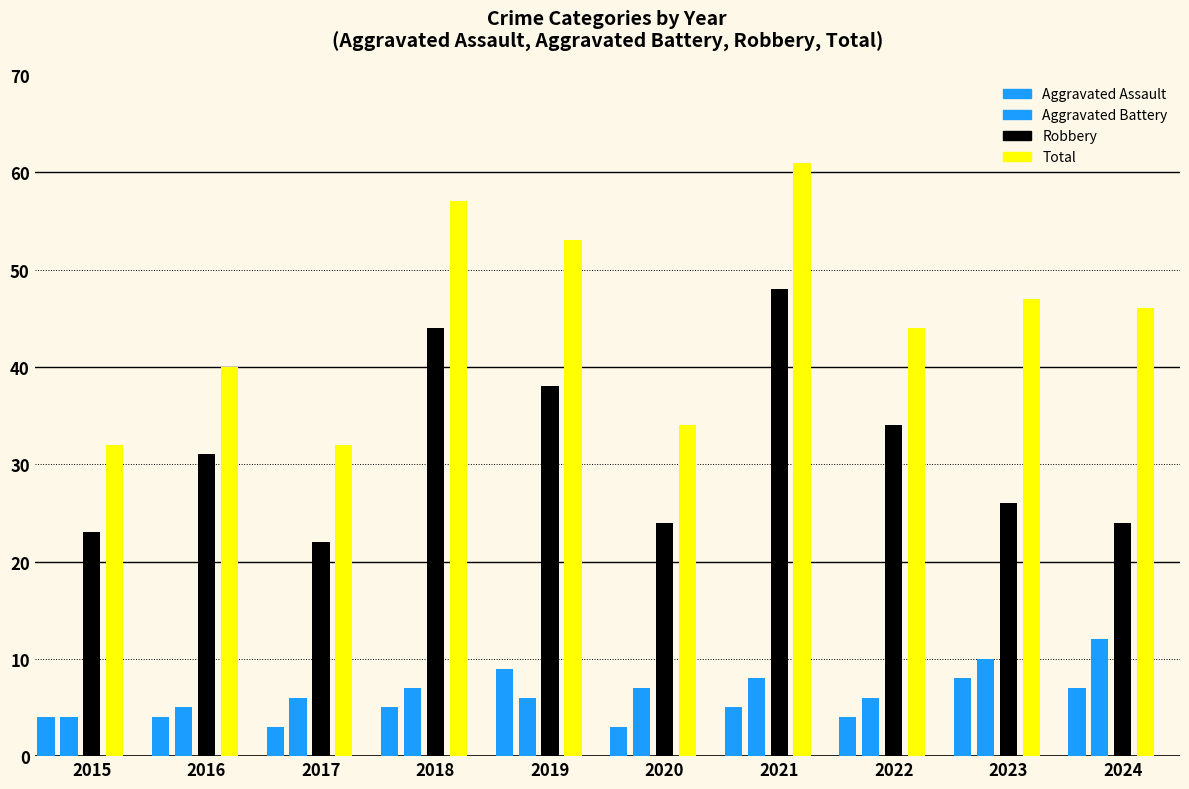

What is the value of the Total bar at the 6th from the left?

34